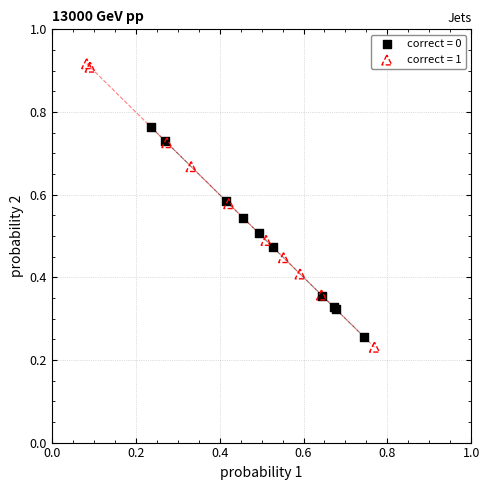

Which series has the widest spread of Y values?

correct = 1